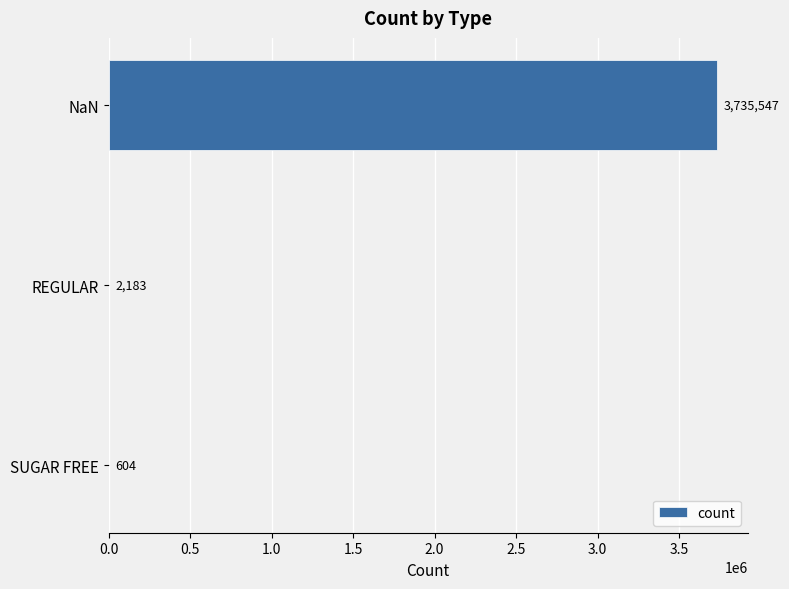

Is it true that the value at SUGAR FREE is 604?

True